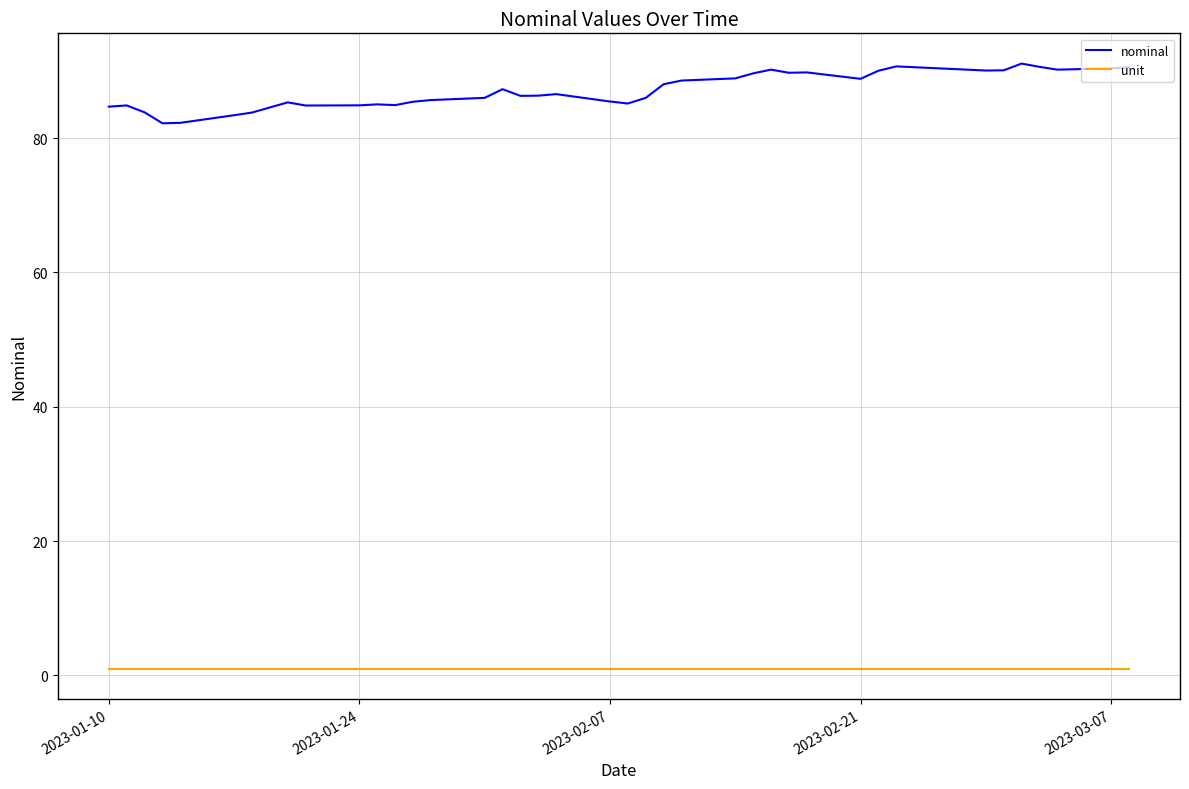

True or false: nominal and unit cross at least once.

False